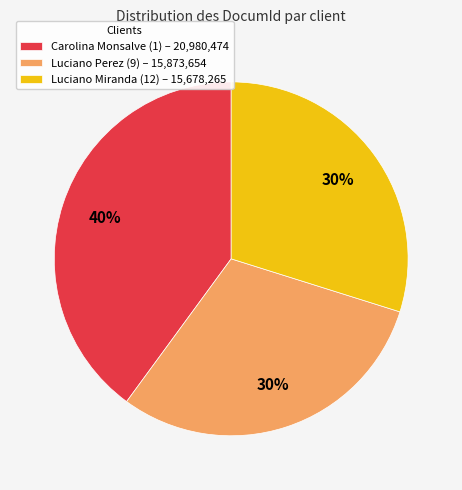

Is there any slice that represents more than half of the pie?

No